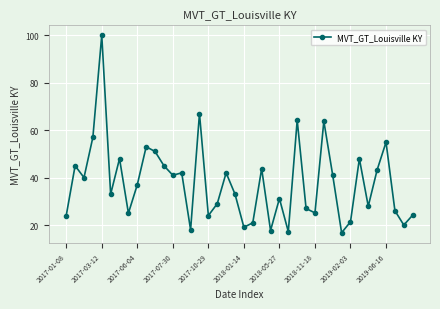

What is the average value?

37.7